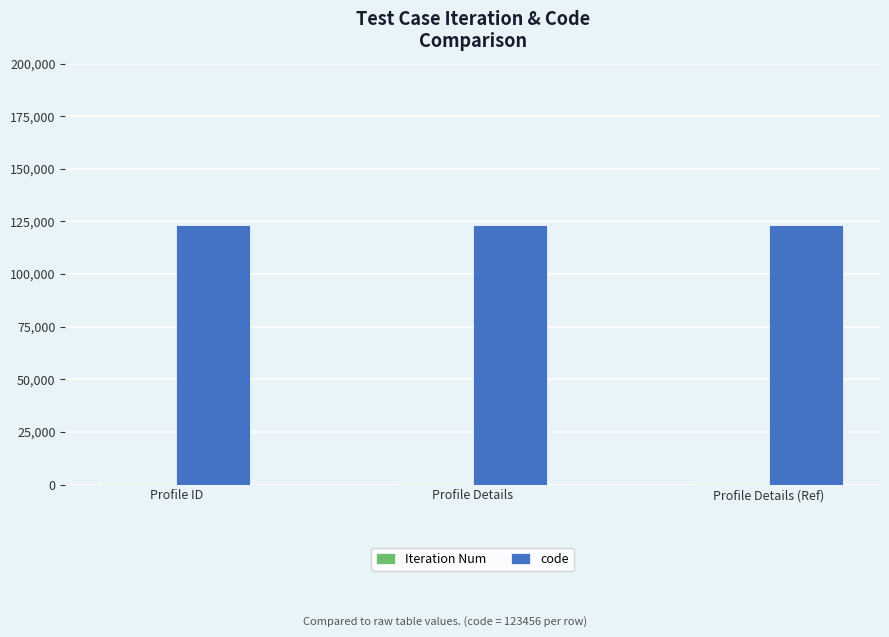

The value of code at Profile ID is 123456. True or false?

True